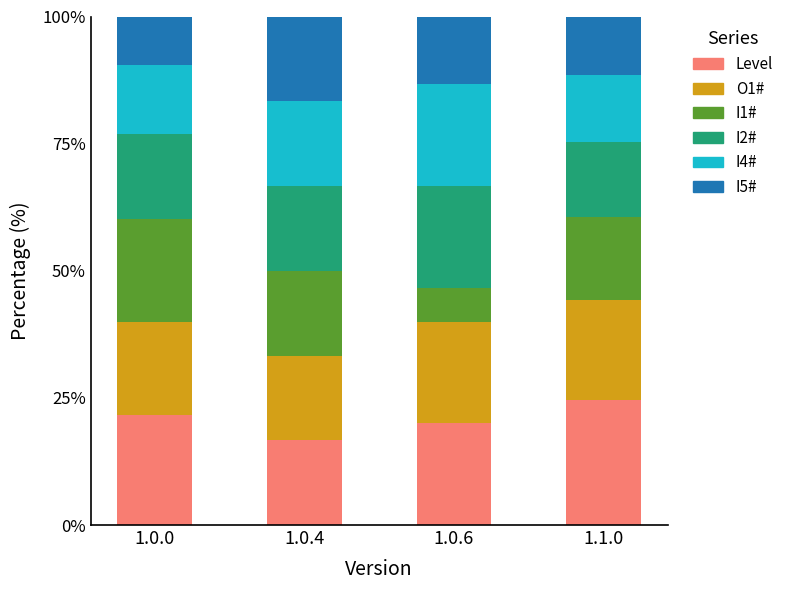

The Level series shows 35.8 at 1.1.0. True or false?

False